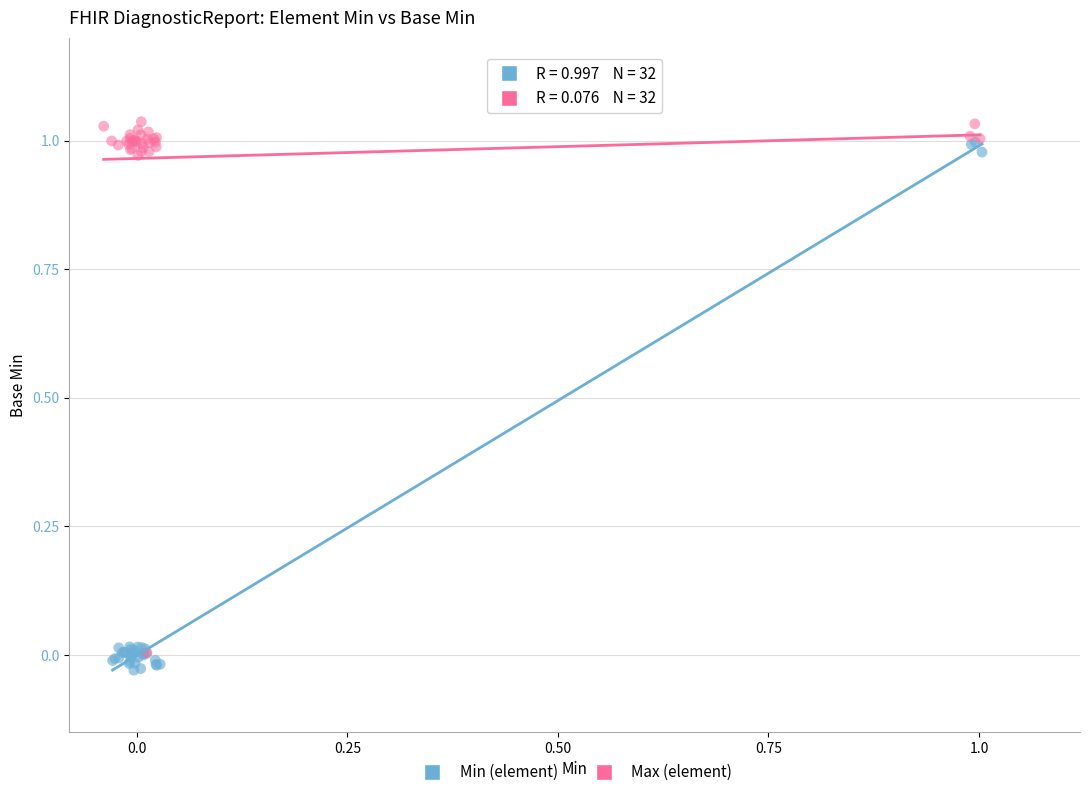

What are all the series names shown in the legend?

Min (element), Max (element)